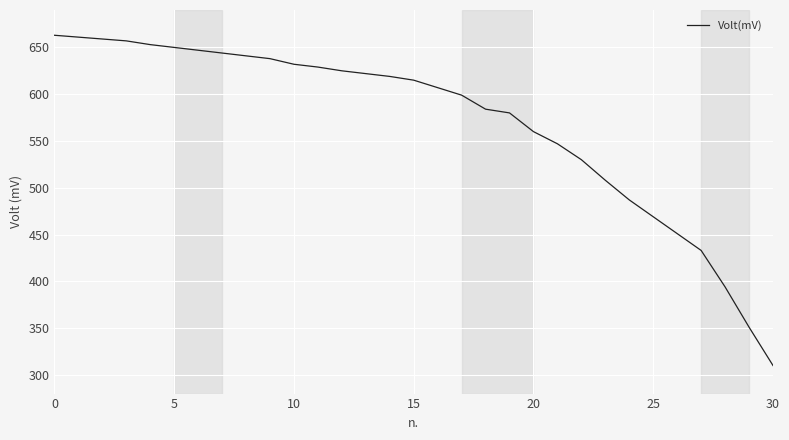

What is the difference between the maximum and minimum values?

353